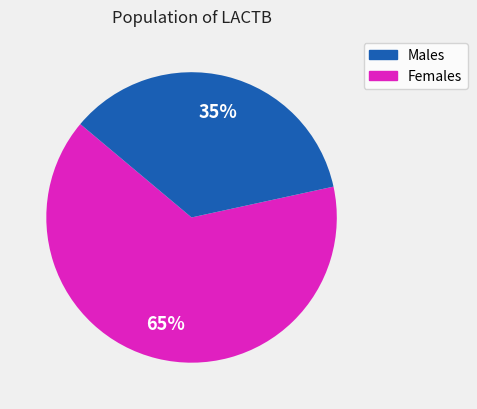

Does any single category account for the majority?

Yes